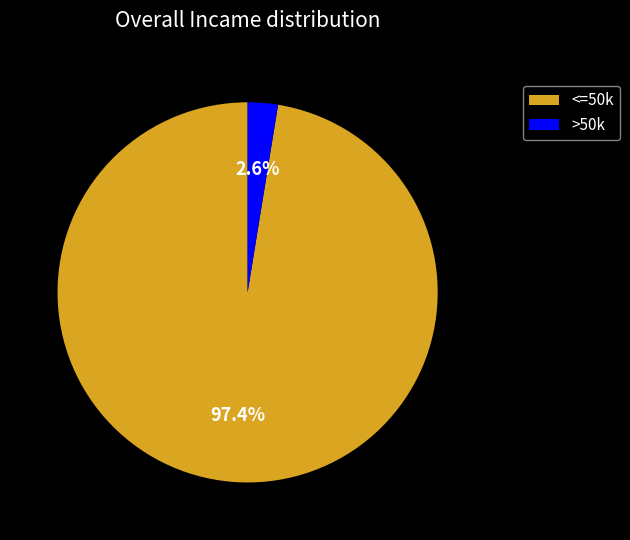

Which slice represents more than half of the pie?

<=50k